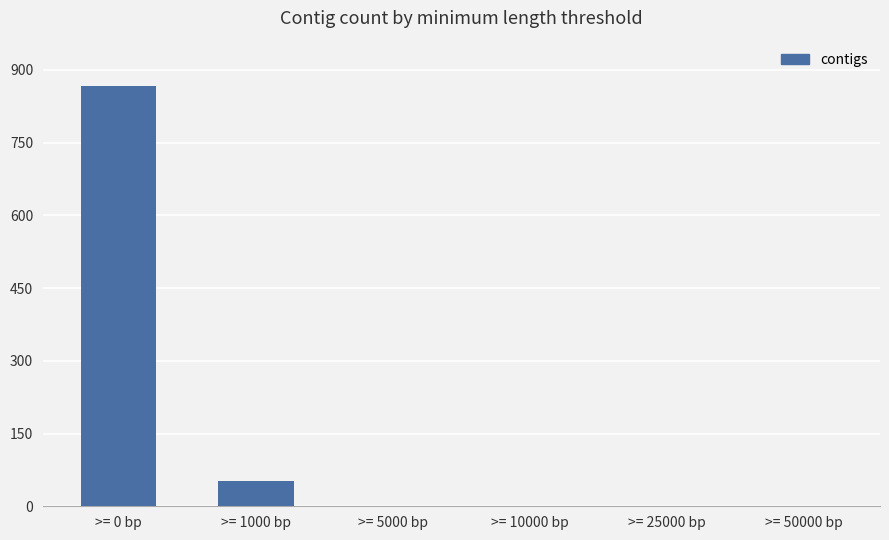

Which has a higher value, >= 1000 bp or >= 50000 bp?

>= 1000 bp